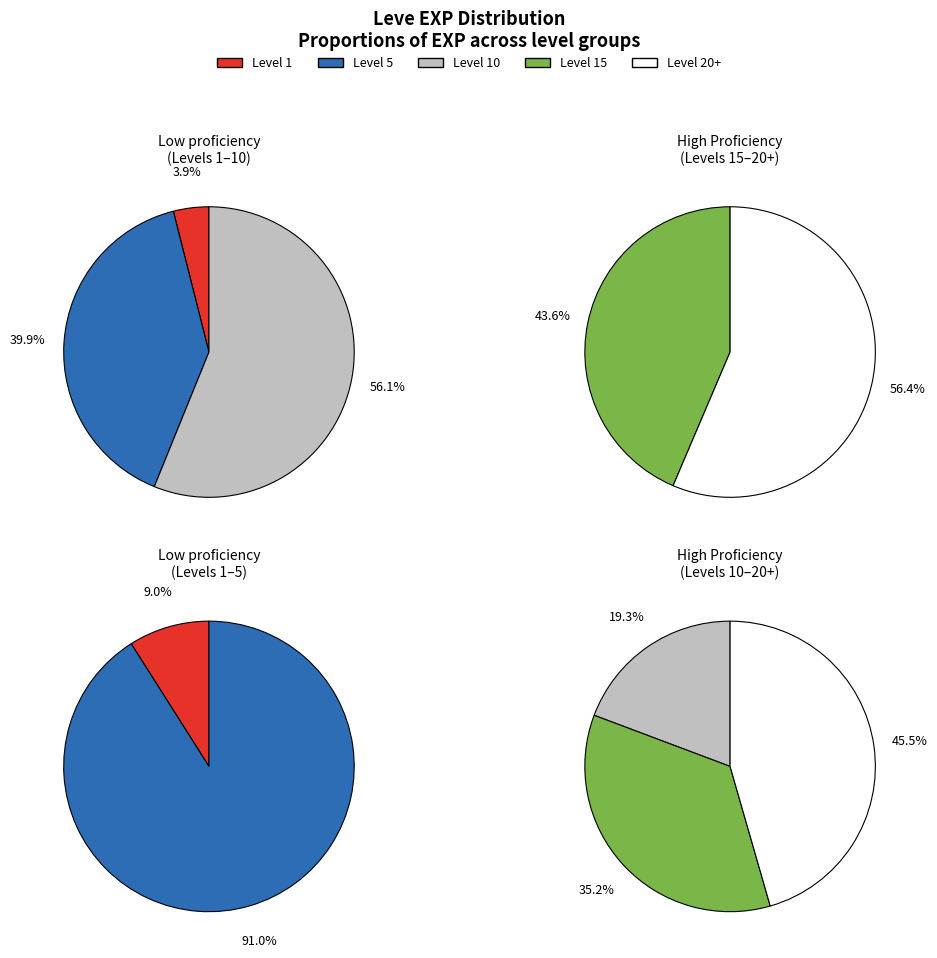

Is it true that Red in the Head is 21% of the pie?

False